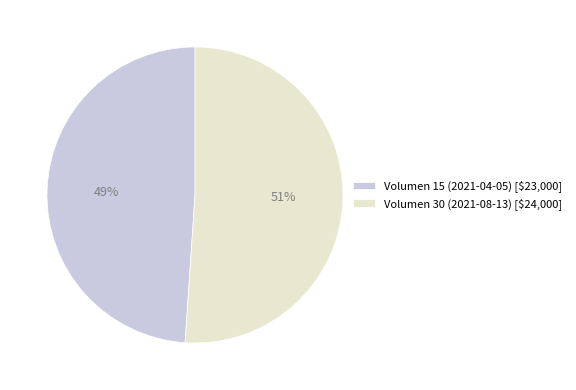

Is it true that Volumen 15 (2021-04-05) [$23,000] is 40% of the pie?

False